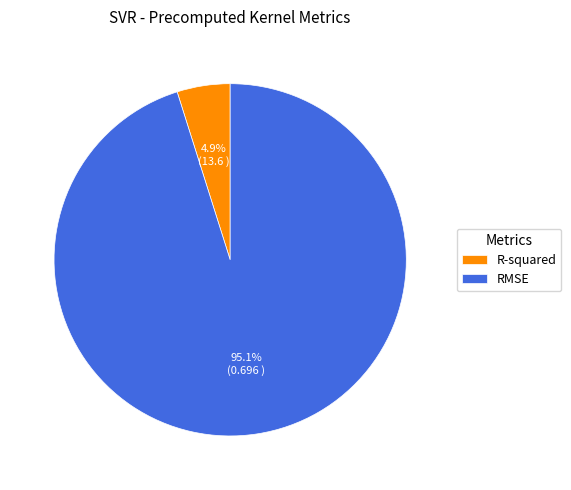

Does R-squared represent more than half of the total?

No